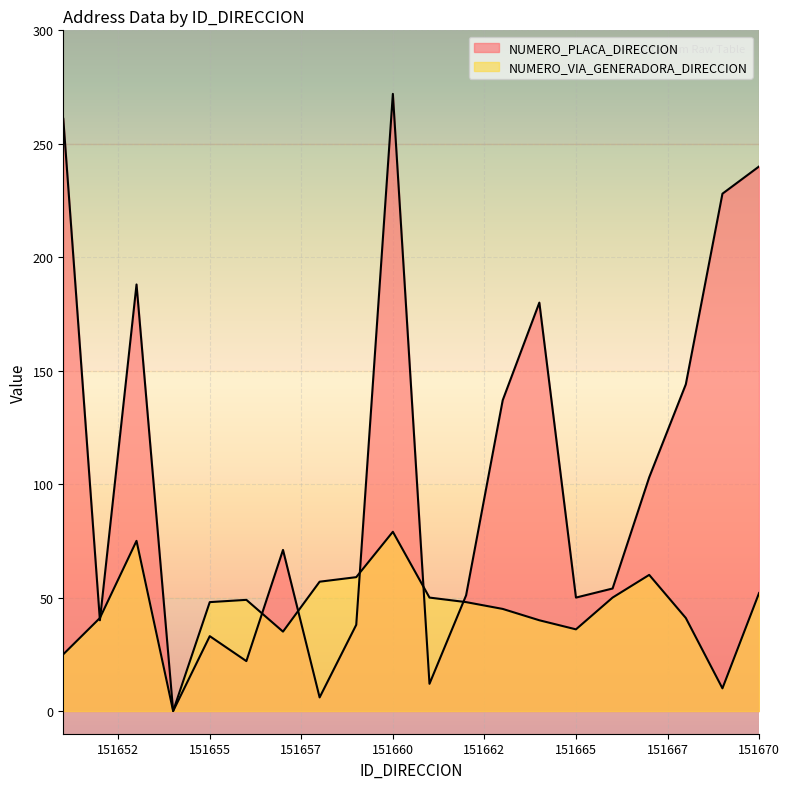

List the series in order of their overall mean, highest first.

NUMERO_PLACA_DIRECCION, NUMERO_VIA_GENERADORA_DIRECCION